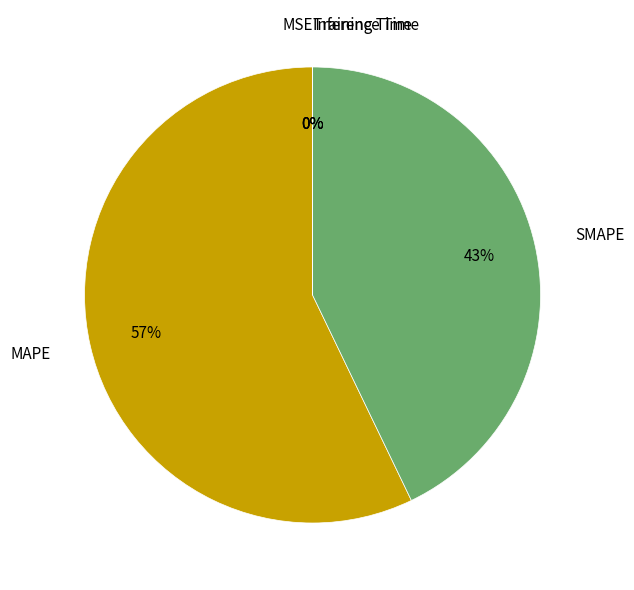

Is MAPE the majority of the pie?

Yes